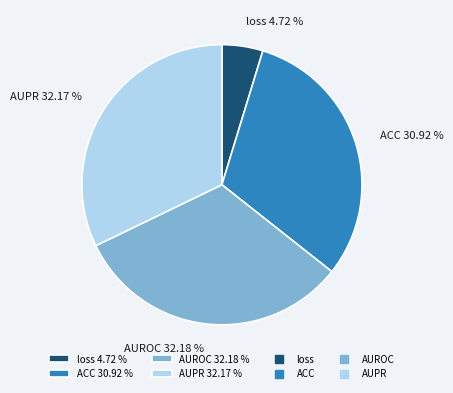

How much of the chart is everything except loss?

95.3%